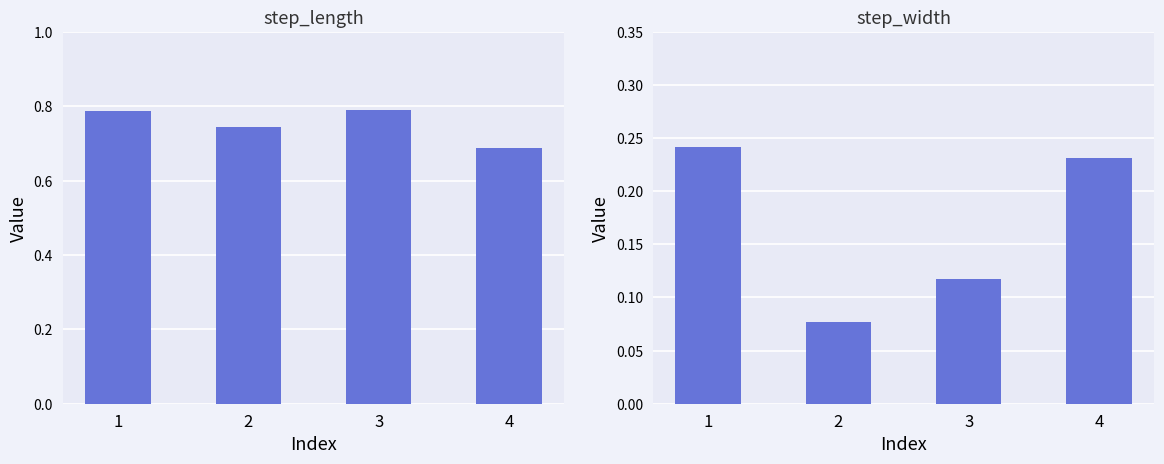

What are all the series names shown in the legend?

step_length, step_width